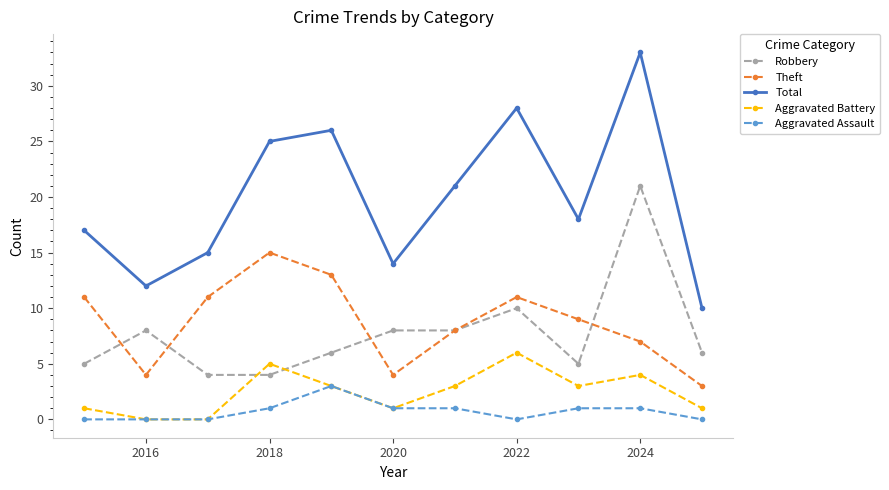

List the series in order of their peak value, lowest first.

Aggravated Assault, Aggravated Battery, Theft, Robbery, Total